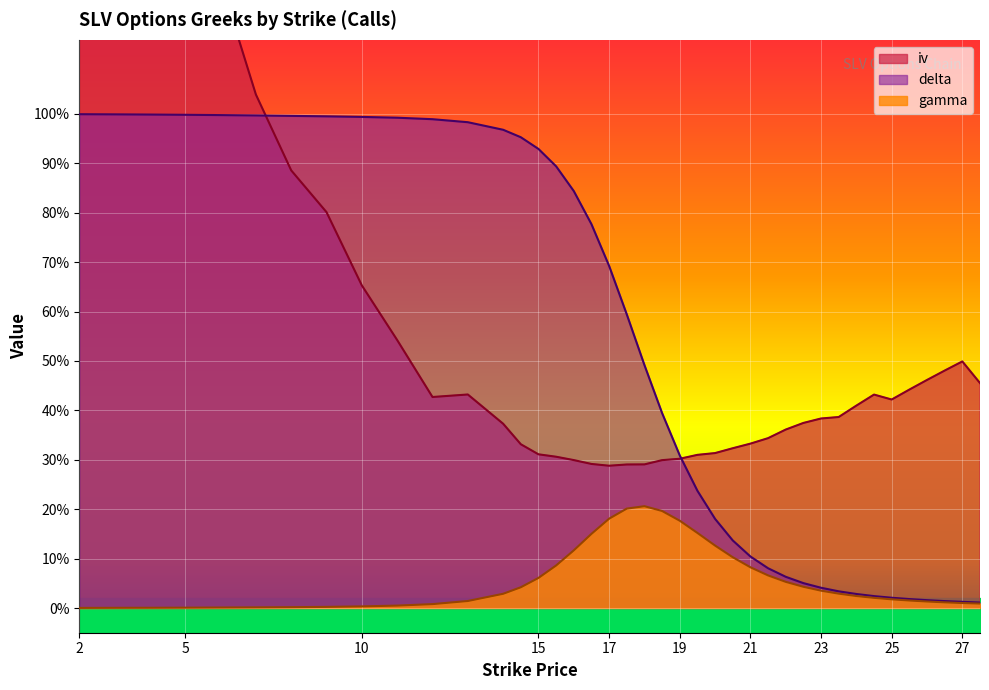

Reading right to left, what are all the values shown in this chart?

iv: 0.5	0.5	0.5	0.5	0.4	0.4	0.4	0.4	0.4	0.4	0.4	0.4	0.3	0.3	0.3	0.3	0.3	0.3	0.3	0.3	0.3	0.3	0.3	0.3	0.3	0.3	0.3	0.4	0.4	0.4	0.5	0.7	0.8	0.9	1.0	1.3	1.6	2.1	3.1	5.3
delta: 0.0	0.0	0.0	0.0	0.0	0.0	0.0	0.0	0.0	0.0	0.1	0.1	0.1	0.1	0.1	0.2	0.2	0.3	0.4	0.5	0.6	0.7	0.8	0.8	0.9	0.9	1.0	1.0	1.0	1.0	1.0	1.0	1.0	1.0	1.0	1.0	1.0	1.0	1.0	1.0
gamma: 0.0	0.0	0.0	0.0	0.0	0.0	0.0	0.0	0.0	0.0	0.0	0.1	0.1	0.1	0.1	0.1	0.2	0.2	0.2	0.2	0.2	0.2	0.2	0.1	0.1	0.1	0.0	0.0	0.0	0.0	0.0	0.0	0.0	0.0	0.0	0.0	0.0	0.0	0.0	0.0